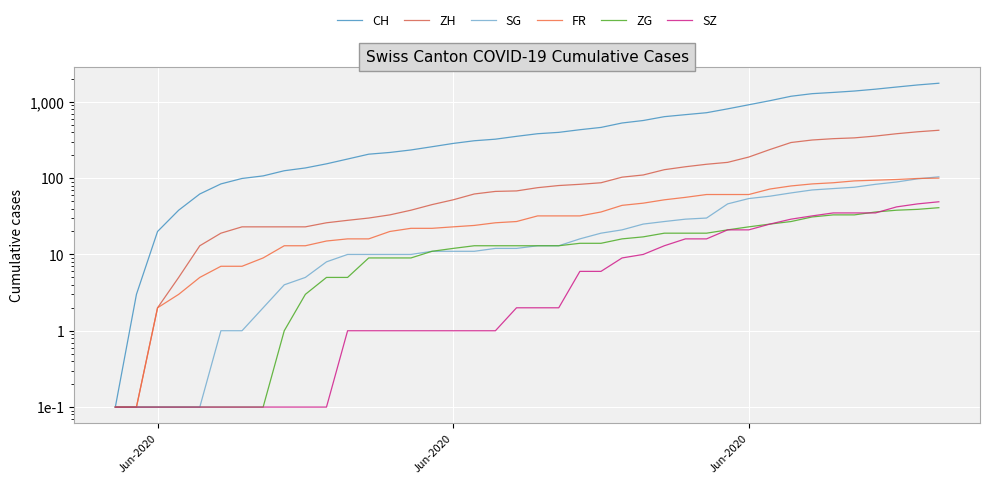

What is the minimum value shown in the chart?

0.1